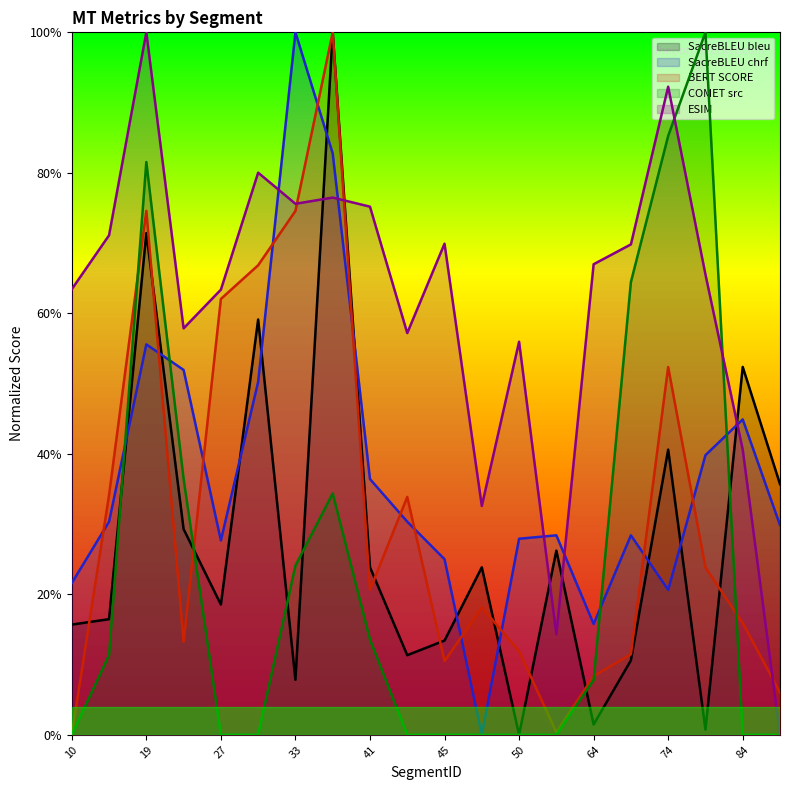

How many times do metric_COMET_src and metric_SacreBLEU_bleu cross each other?

6